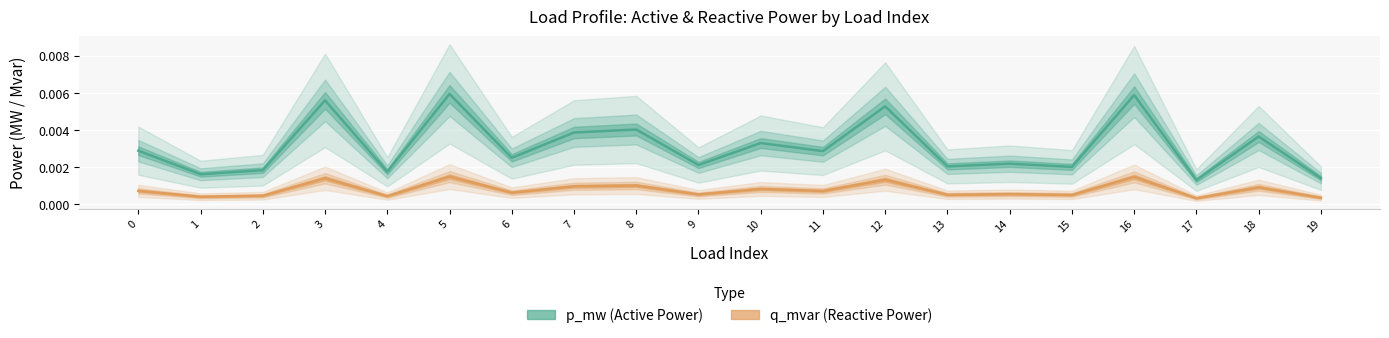

True or false: q_mvar (Reactive Power) and p_mw (Active Power) intersect in this chart.

False